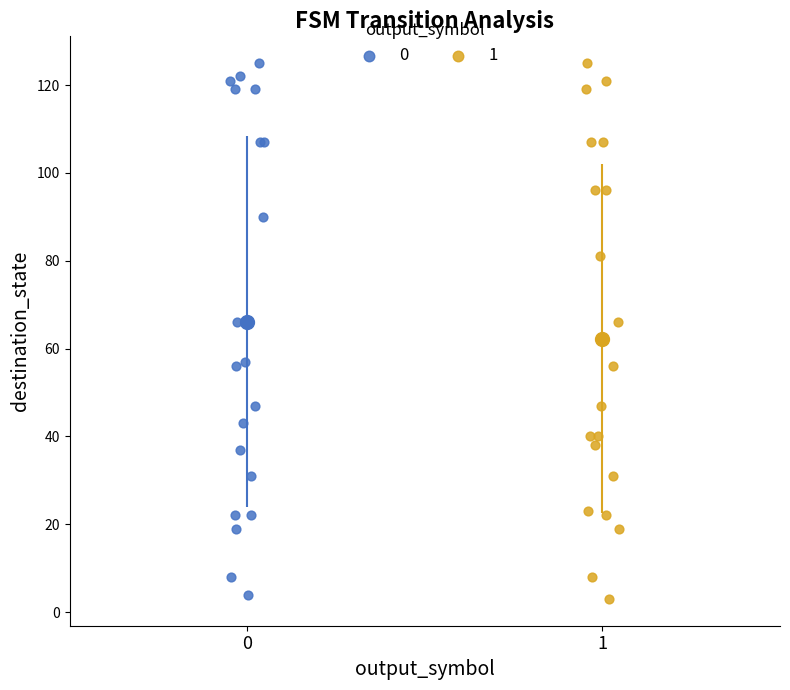

What are all the series names shown in the legend?

0, 1